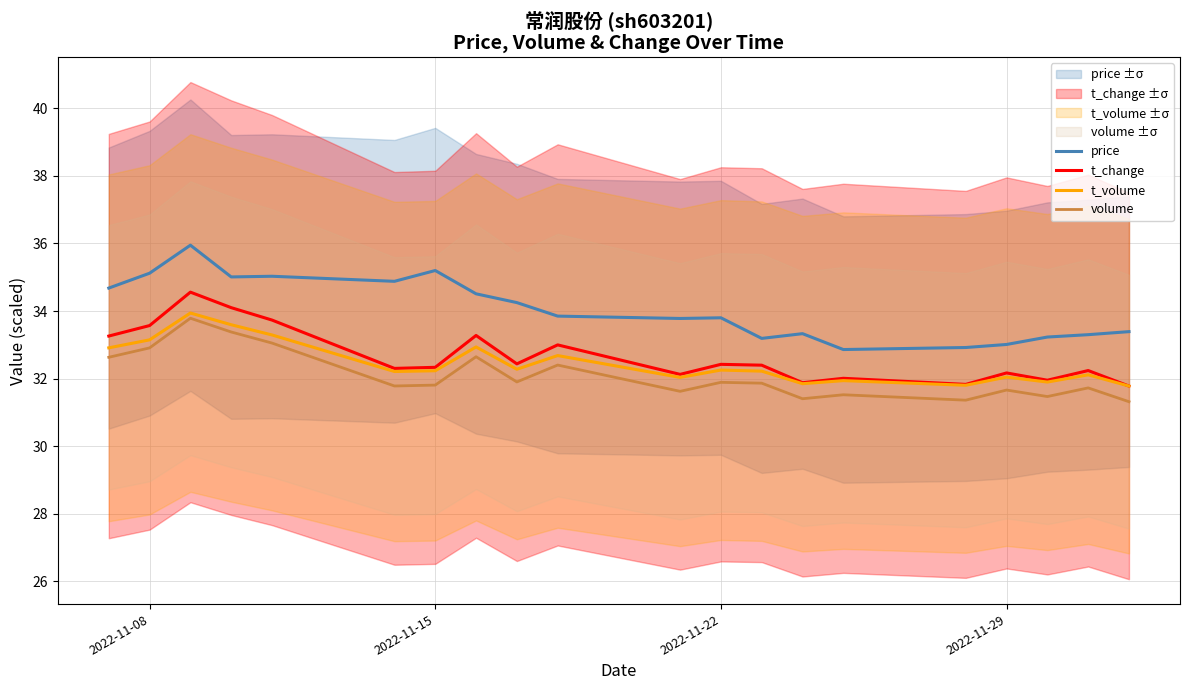

What is the maximum value for volume?

33.8